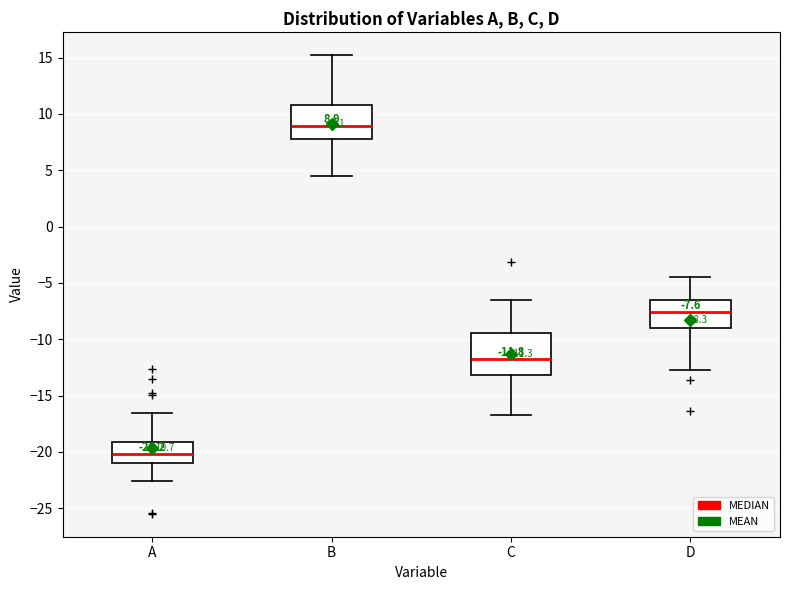

Which box's median line is the lowest?

A